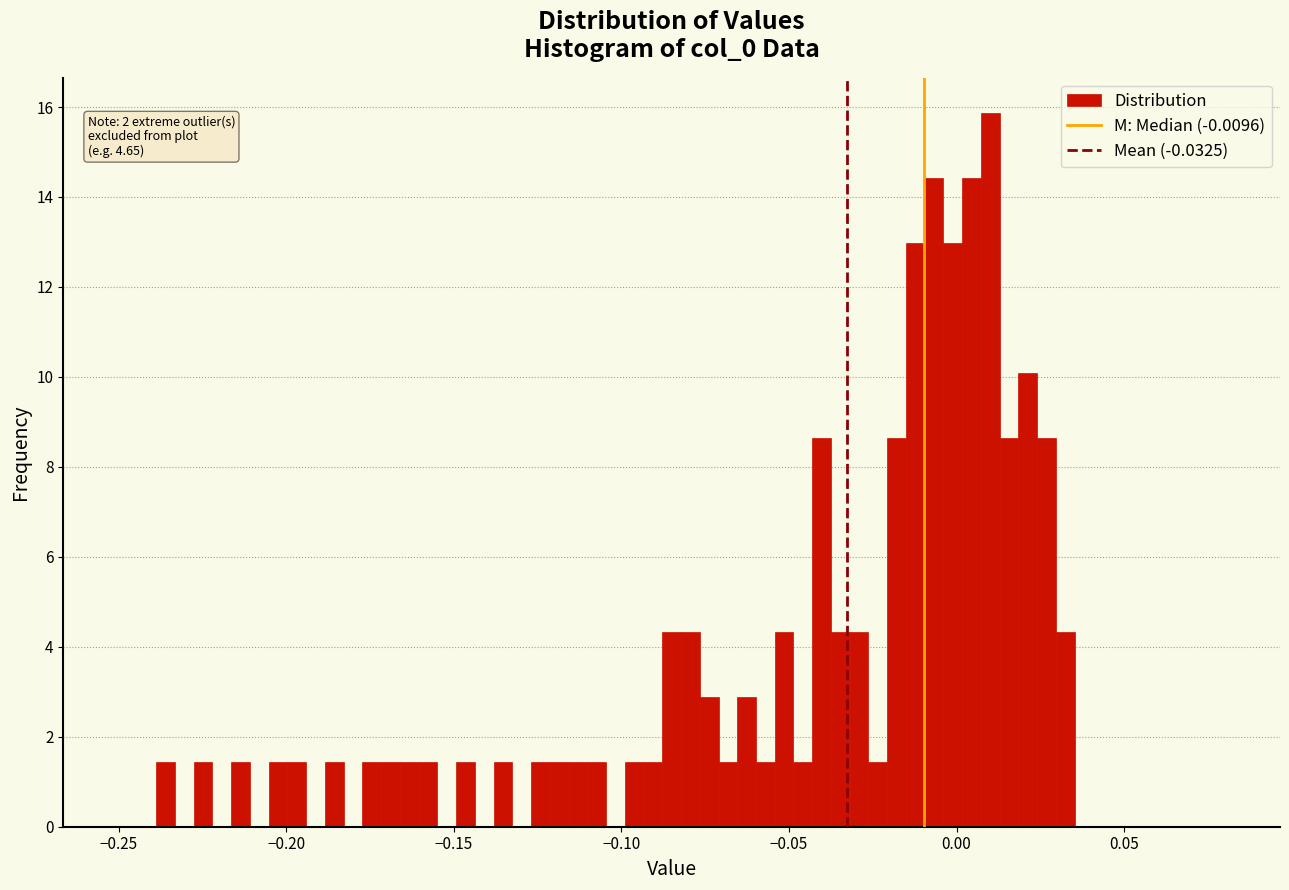

Read against the x-axis, roughly where is the centre of the tallest bar?

0.010